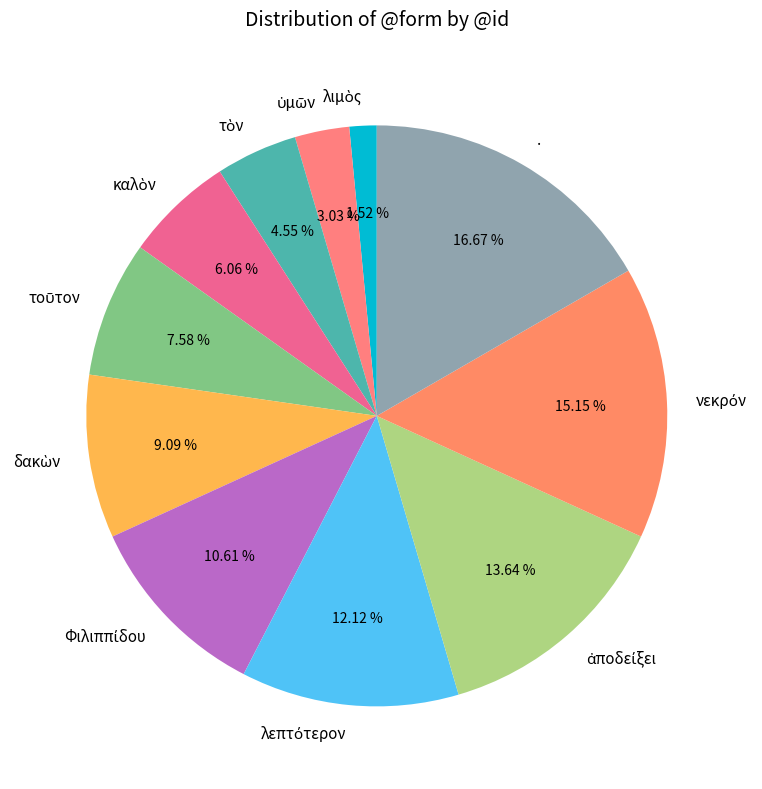

Does any single category account for the majority?

No